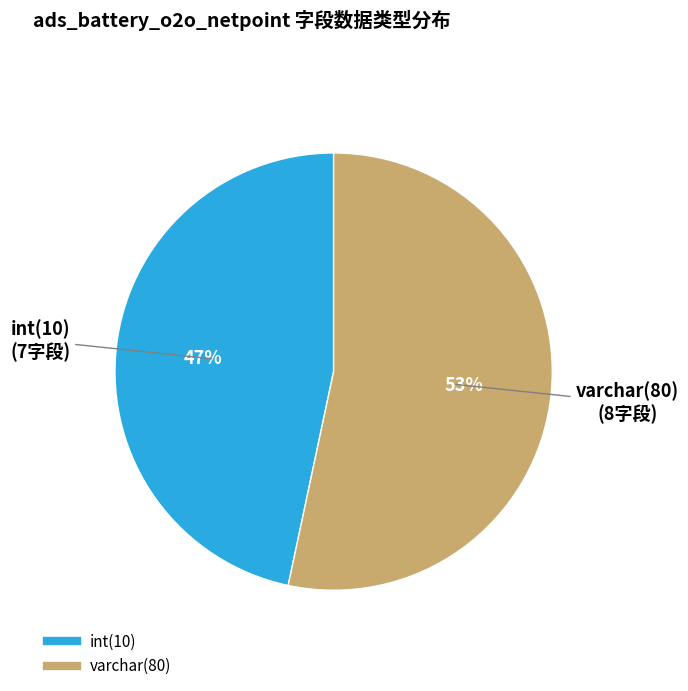

Is there a majority slice in this chart?

Yes